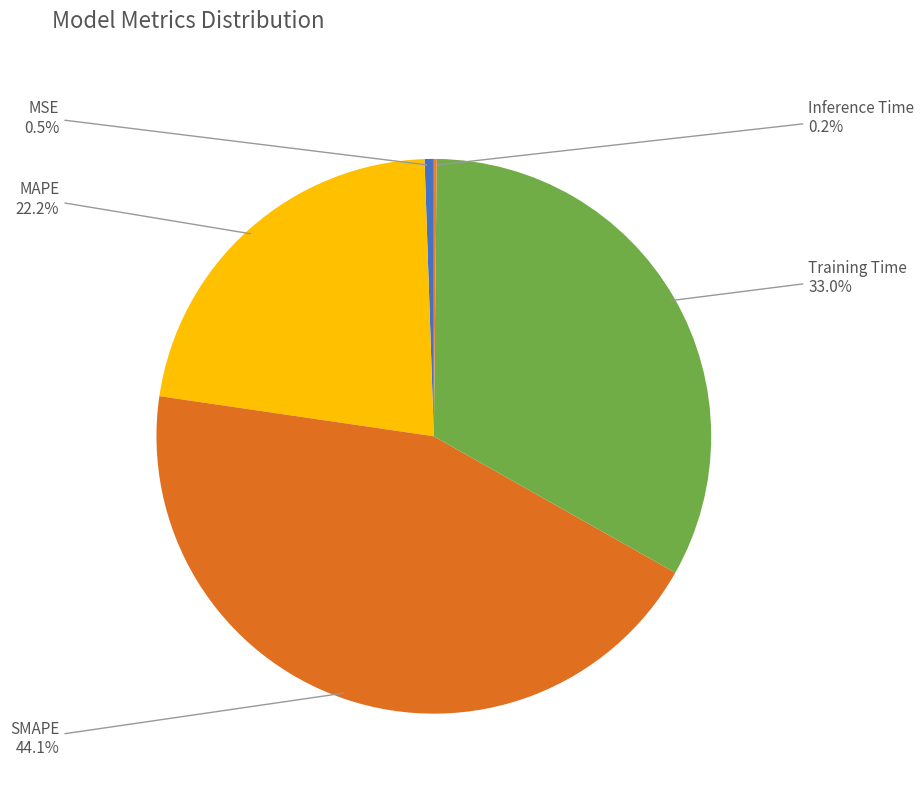

Is there a majority slice in this chart?

No